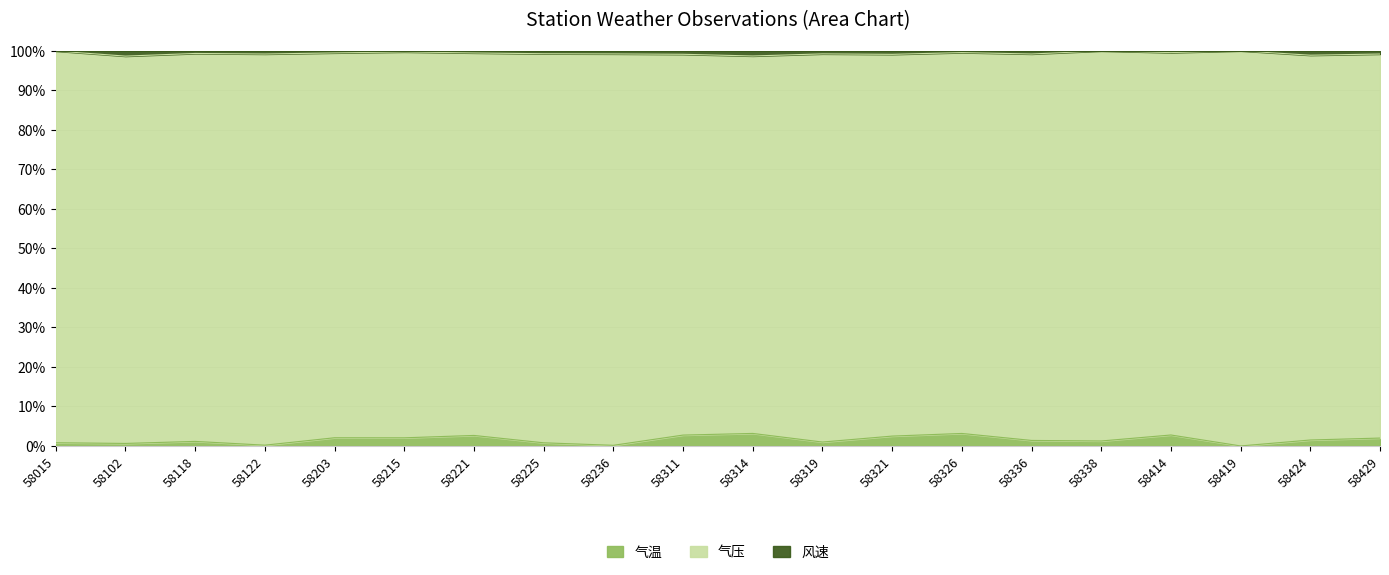

True or false: 气温 and 风速 cross at least once.

False